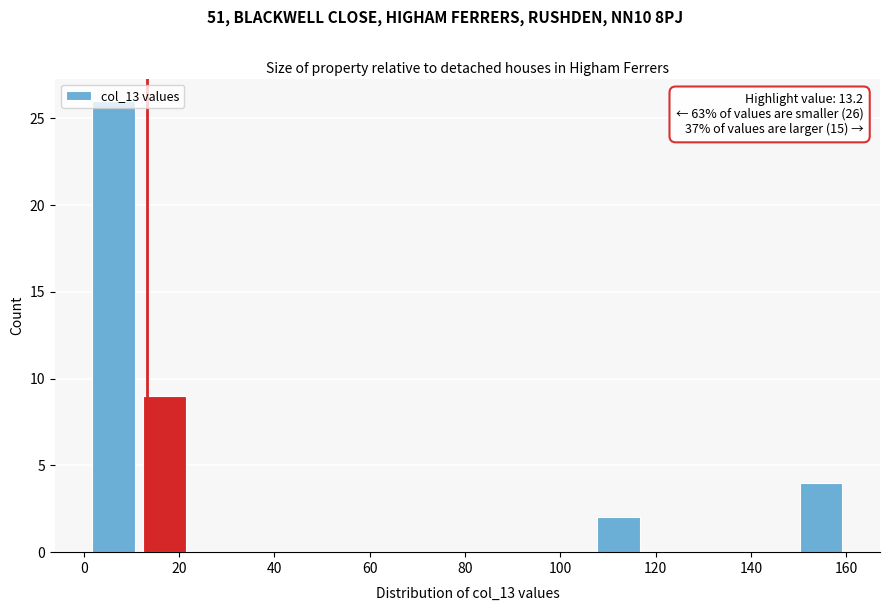

Over which range of the x-axis is the bar tallest?

1.0 to 11.6